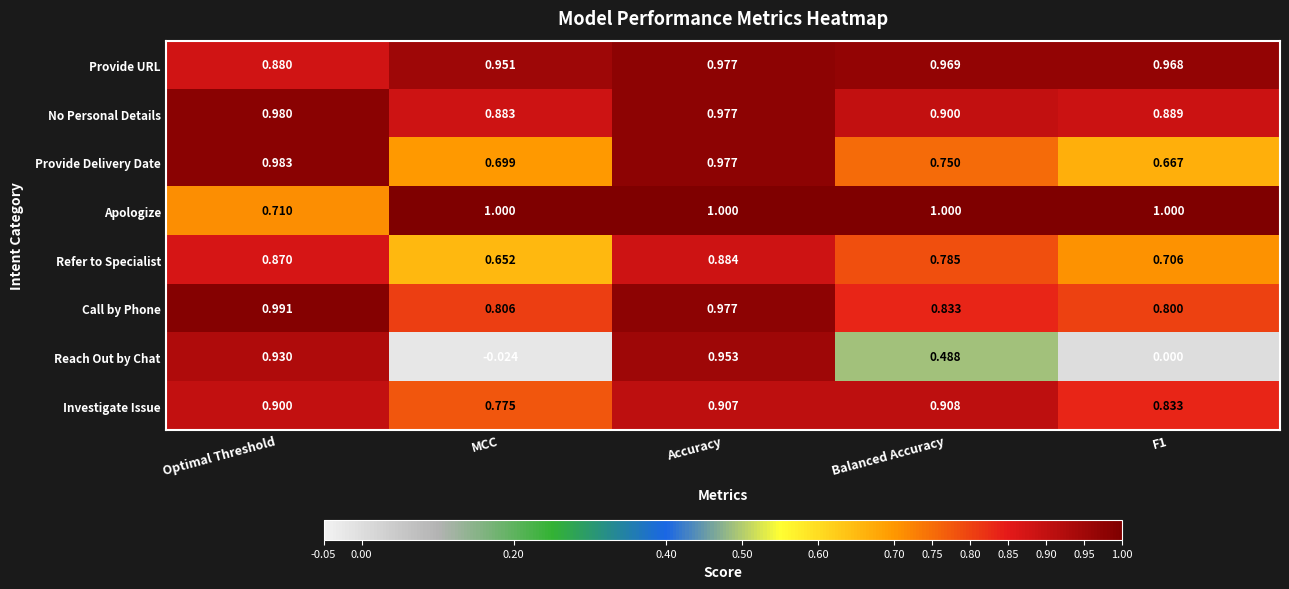

What is the total value across all series at Balanced Accuracy?

6.6